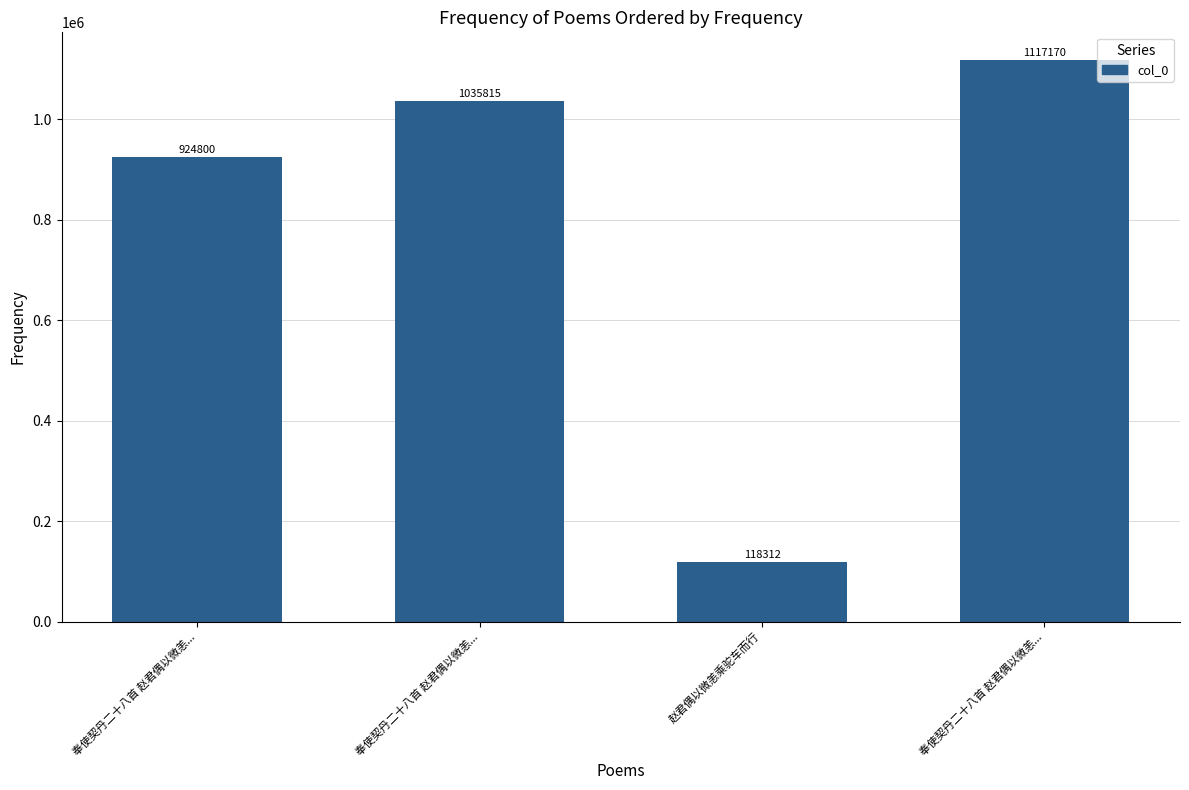

How many data points are less than 1035815?

2